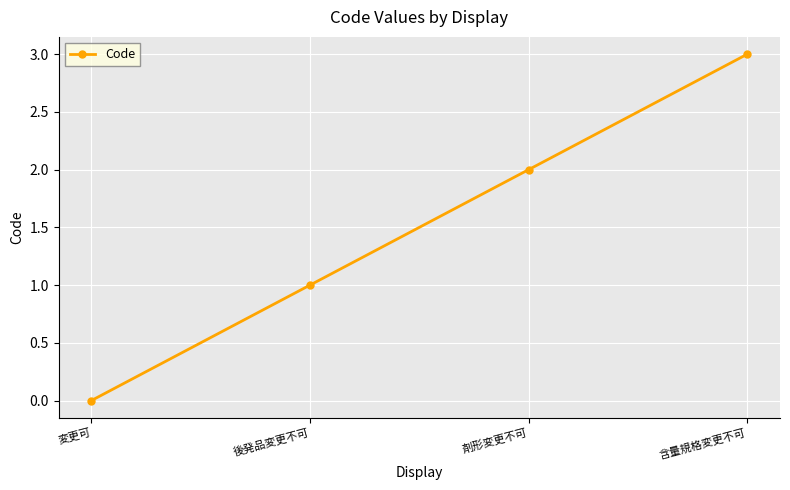

The chart shows a value of 2 at 剤形変更不可. True or false?

True